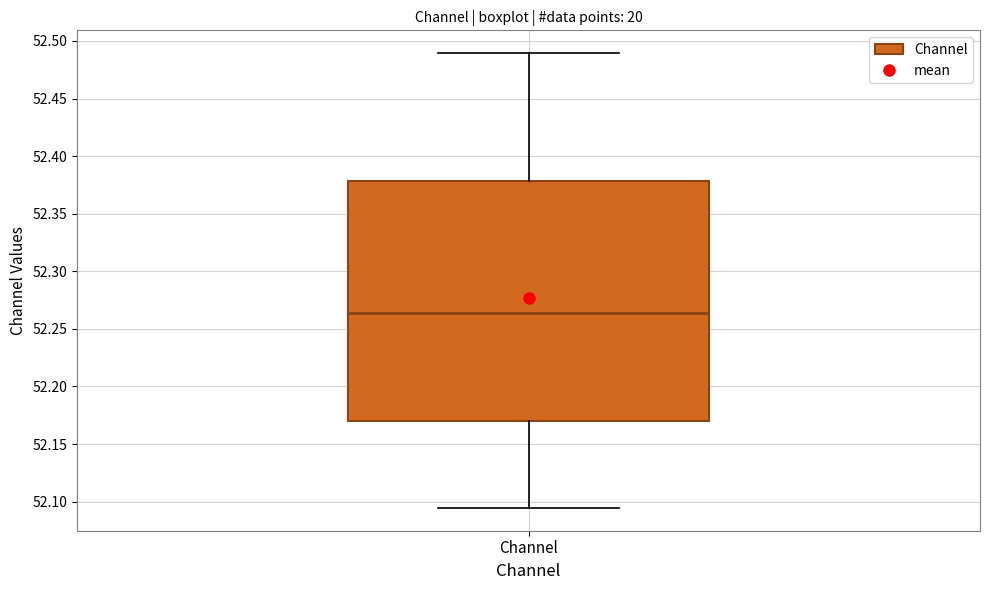

Where is the lower edge of the box for Channel on the y-axis? The values are not printed on the chart, so give them approximately, as read against the axis.

52.170